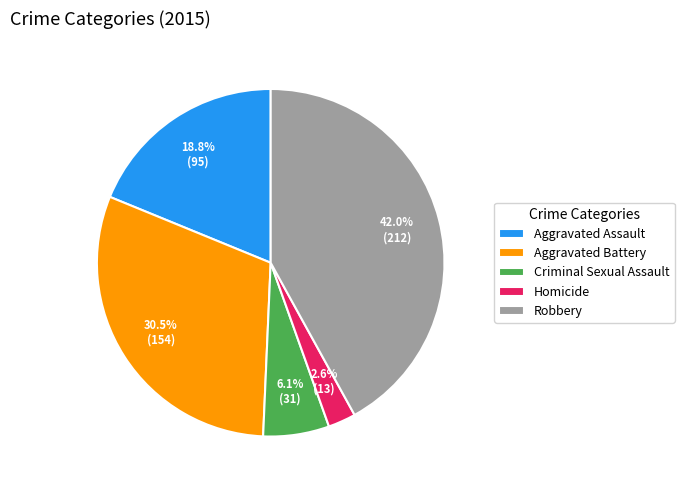

Which slice is the largest?

Robbery